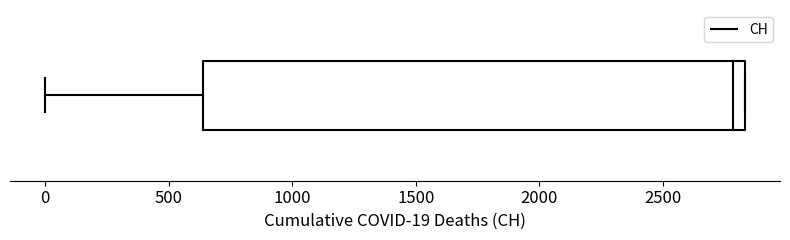

Where is the right edge of the box on the x-axis? The values are not printed on the chart, so give them approximately, as read against the axis.

2850